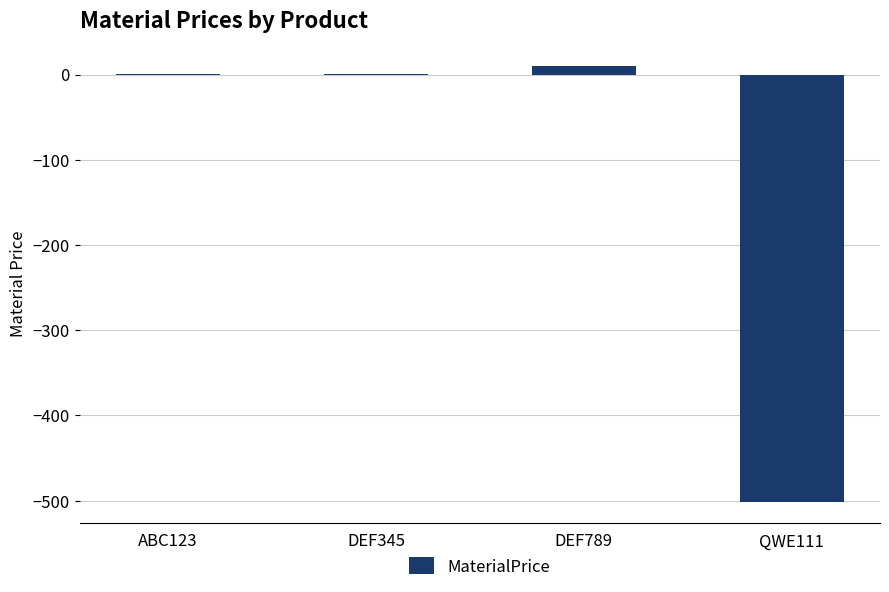

What is the average value?

-122.4